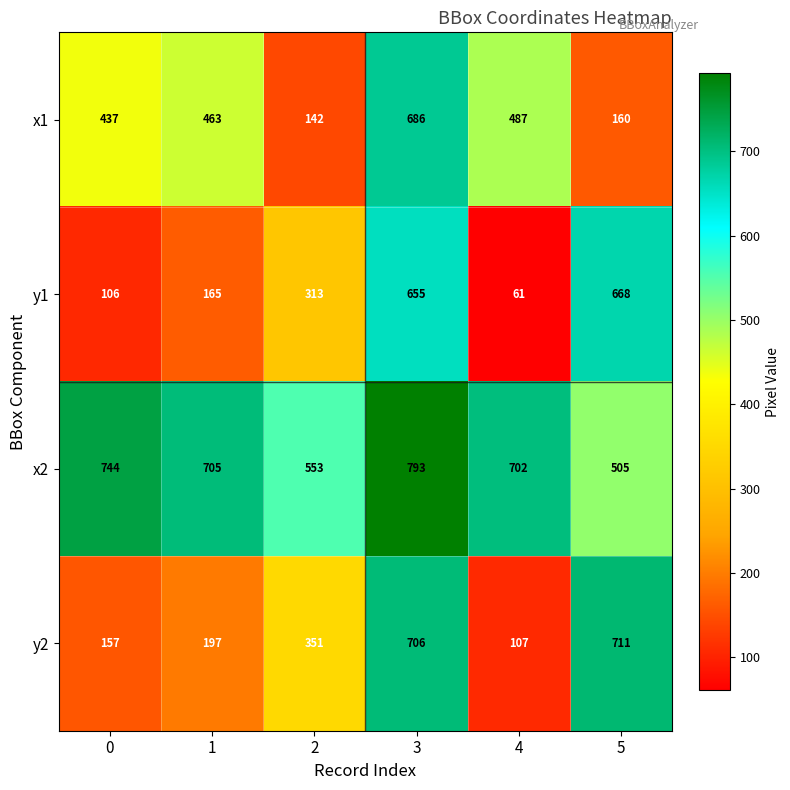

What is the difference between the maximum and minimum values in the x2 series?

288